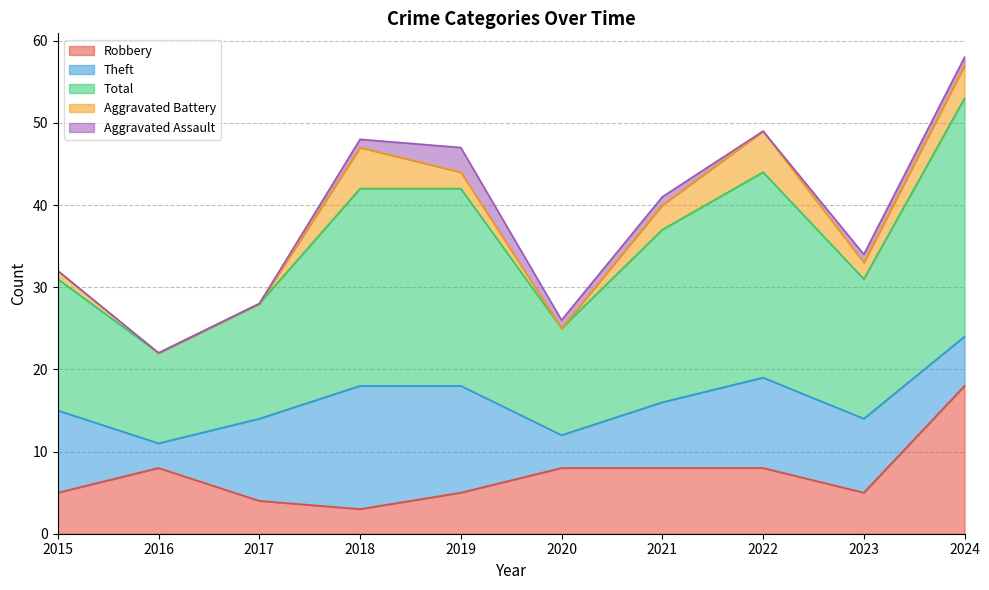

Which label corresponds to the largest value in the chart?

2024